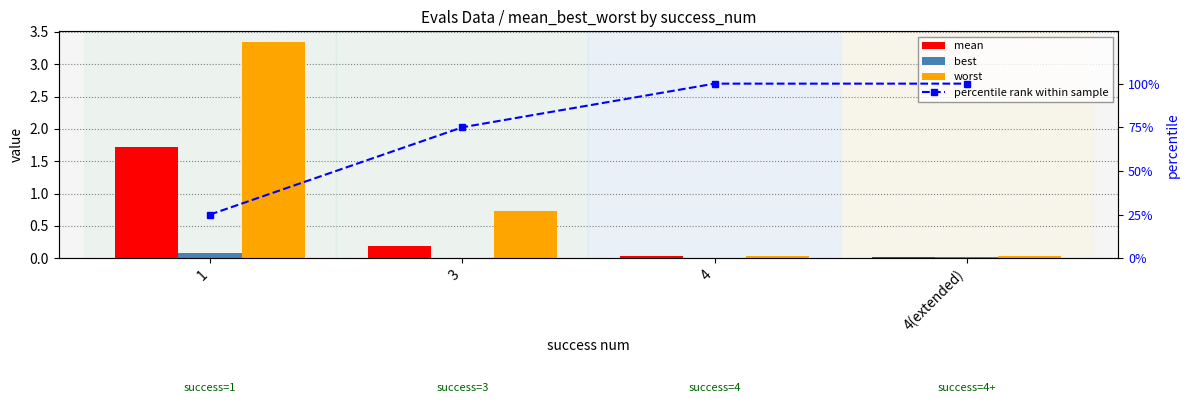

At which category is the sum across all series the highest?

4